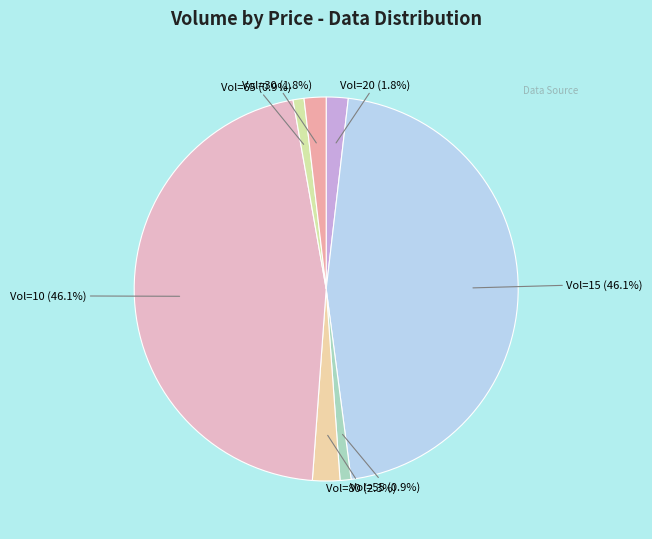

Between Vol=10 and Vol=20, which is larger?

Vol=10